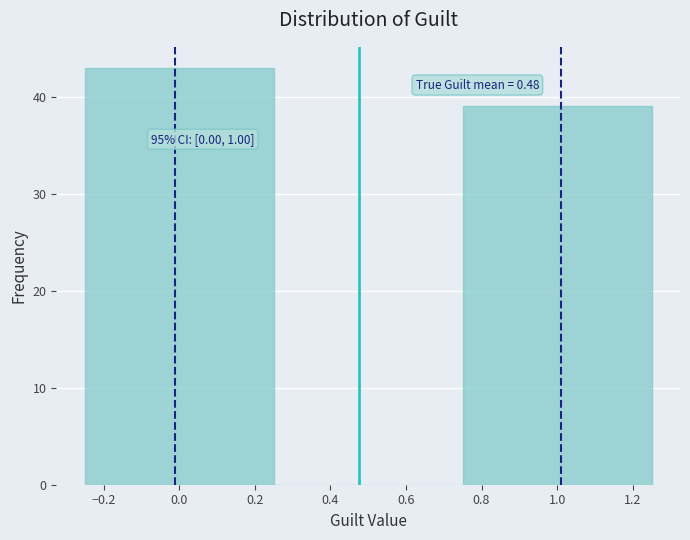

Over which range of the x-axis is the bar tallest?

-0.25 to 0.25